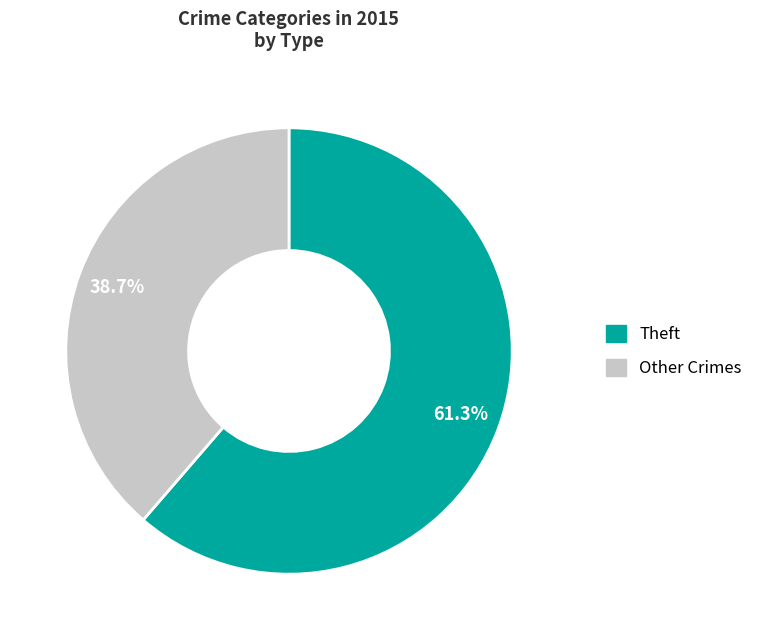

Is there a majority slice in this chart?

Yes